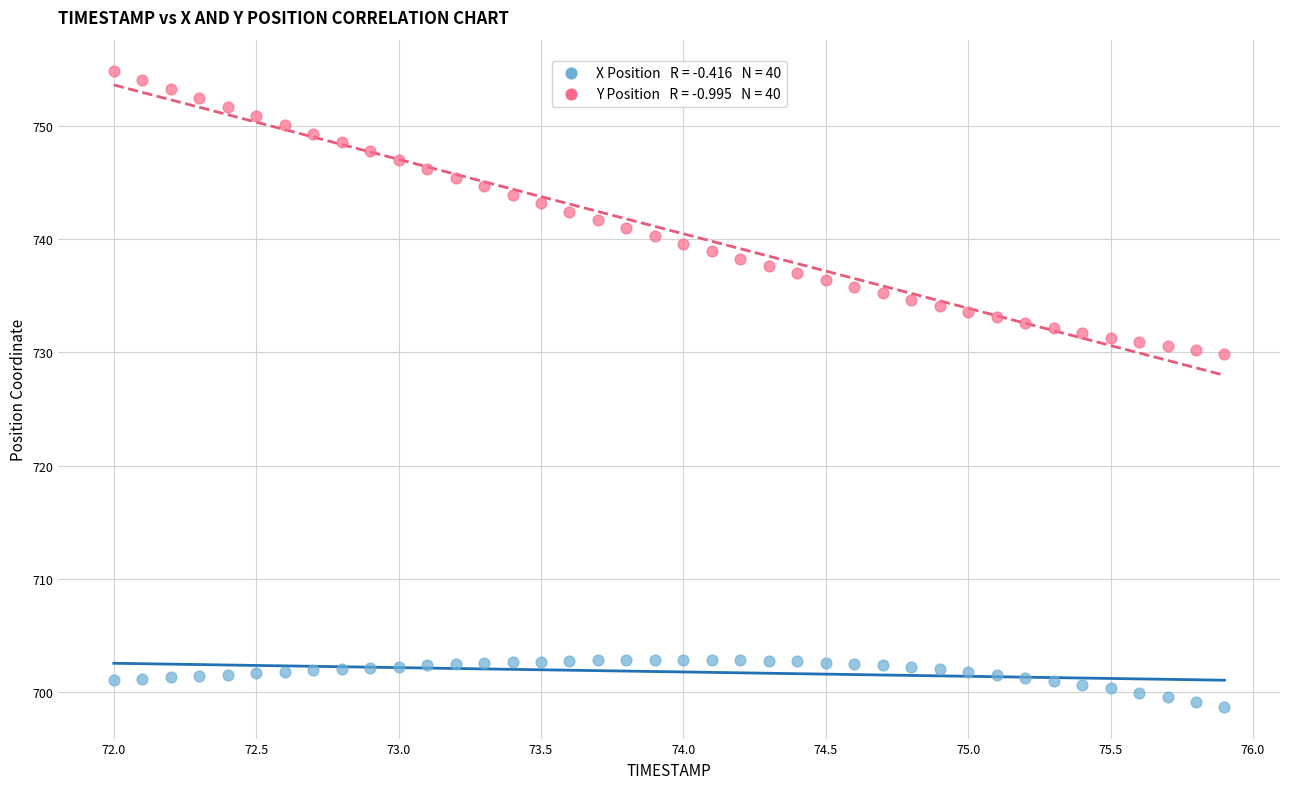

Across all data points, what is the range of X values (max minus min)?

3.9